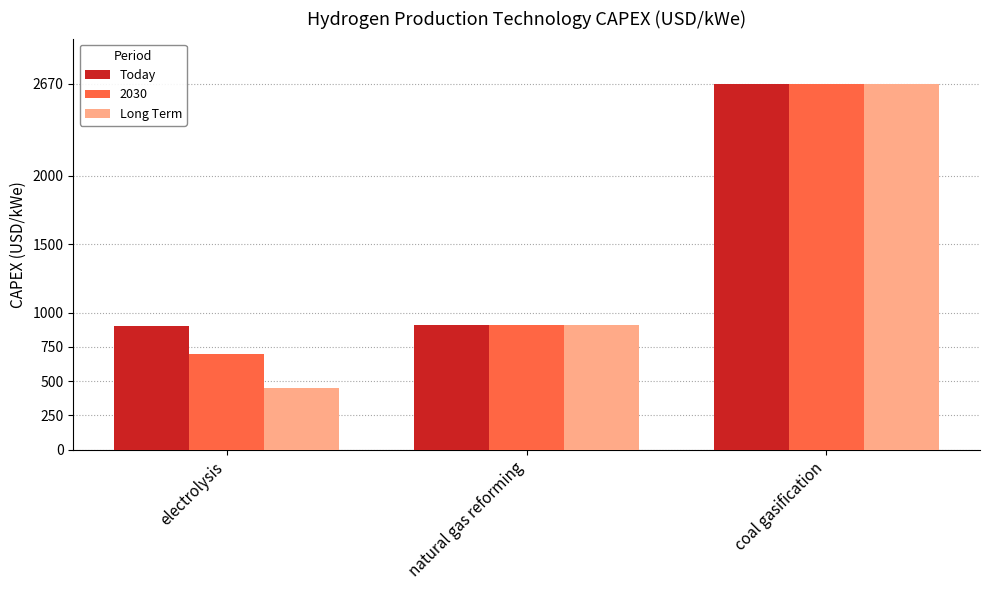

Does the chart contain stacked bars?

No